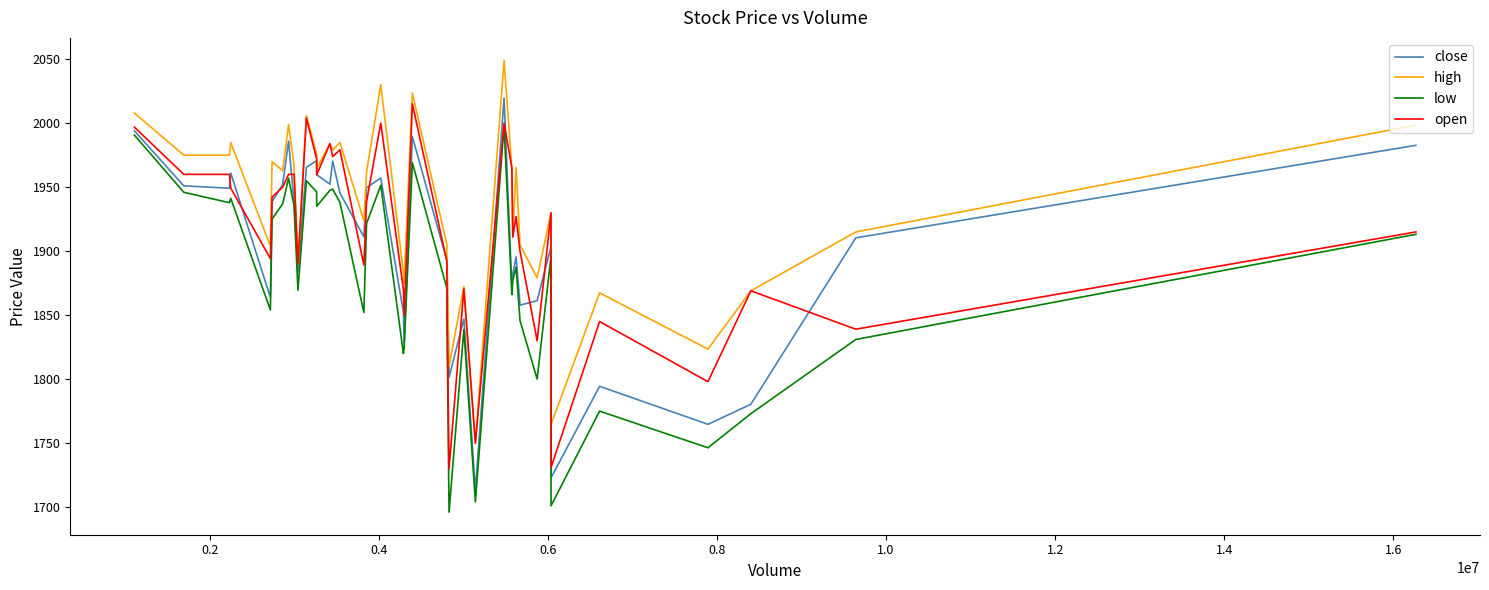

What is the minimum value for close?

1713.0